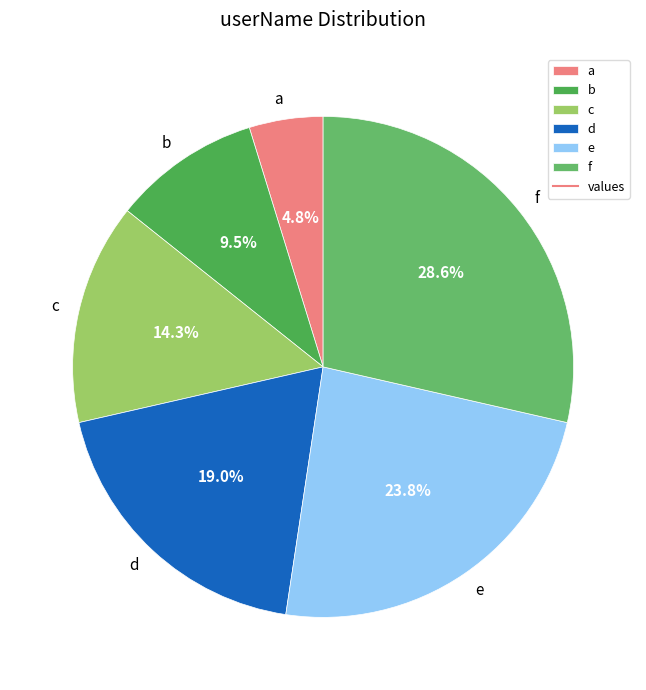

To the nearest percent, what is the average slice percentage?

17%